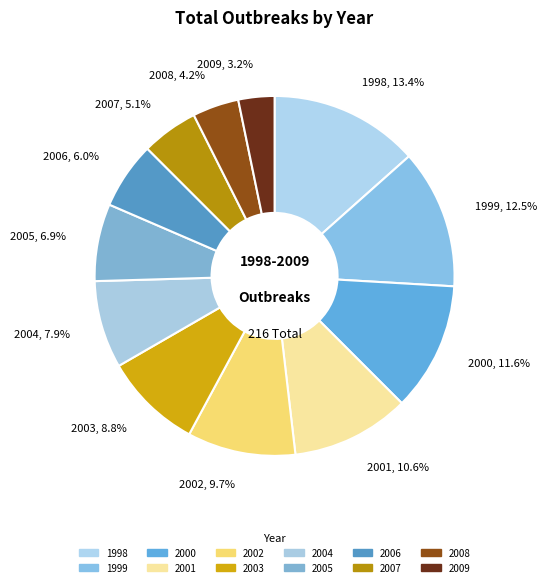

Which slice is the largest?

1998